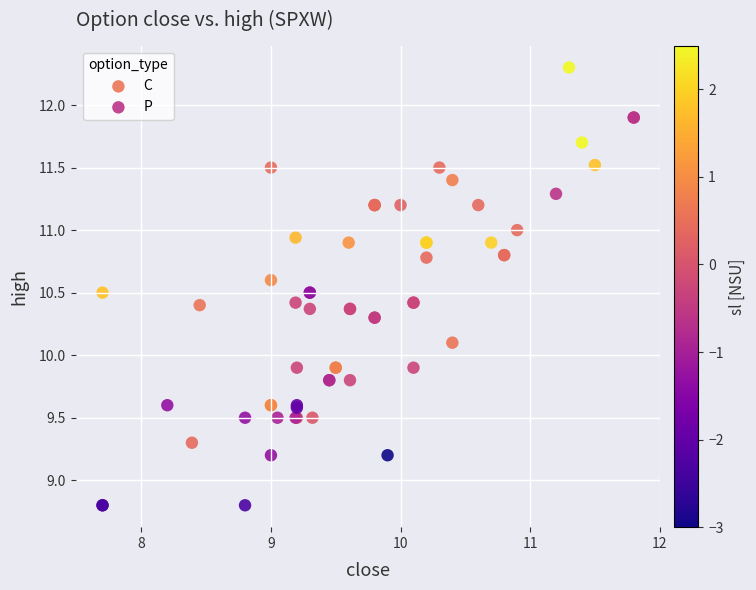

Which series has the largest Y range (max minus min)?

C